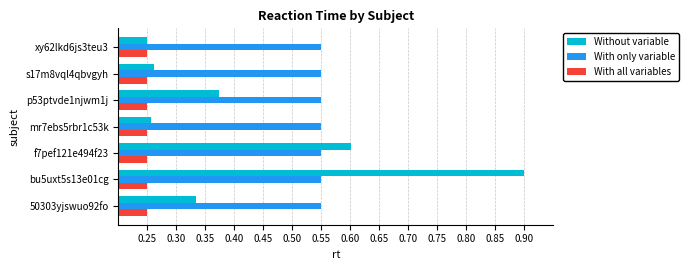

True or false: With only variable has a value of 0.3 at s17m8vql4qbvgyh.

False